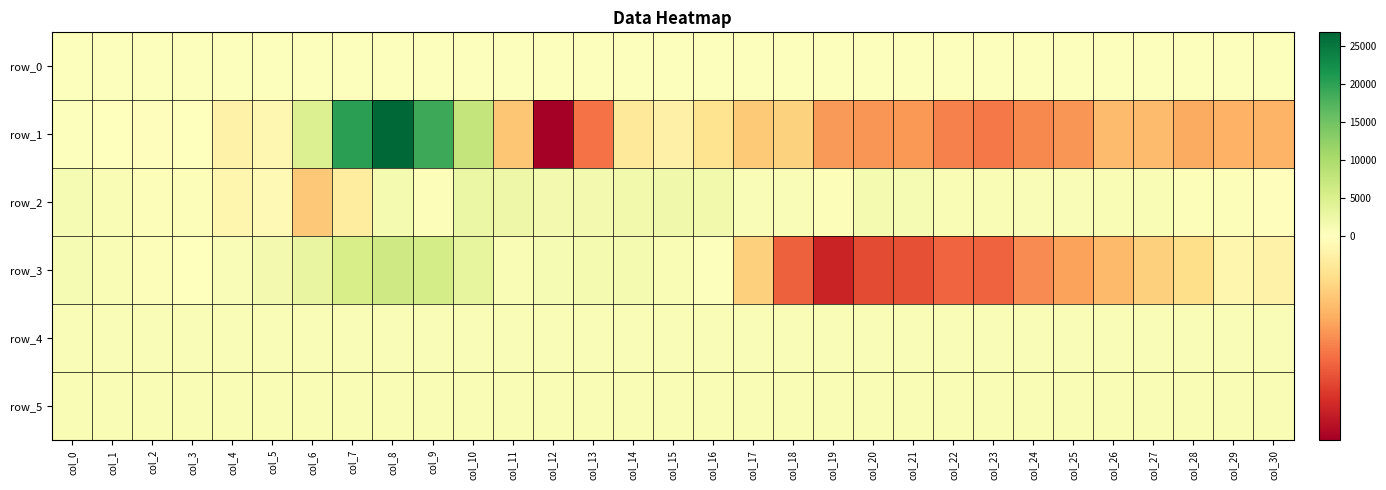

The row_5 series shows 385.2 at col_0. True or false?

False